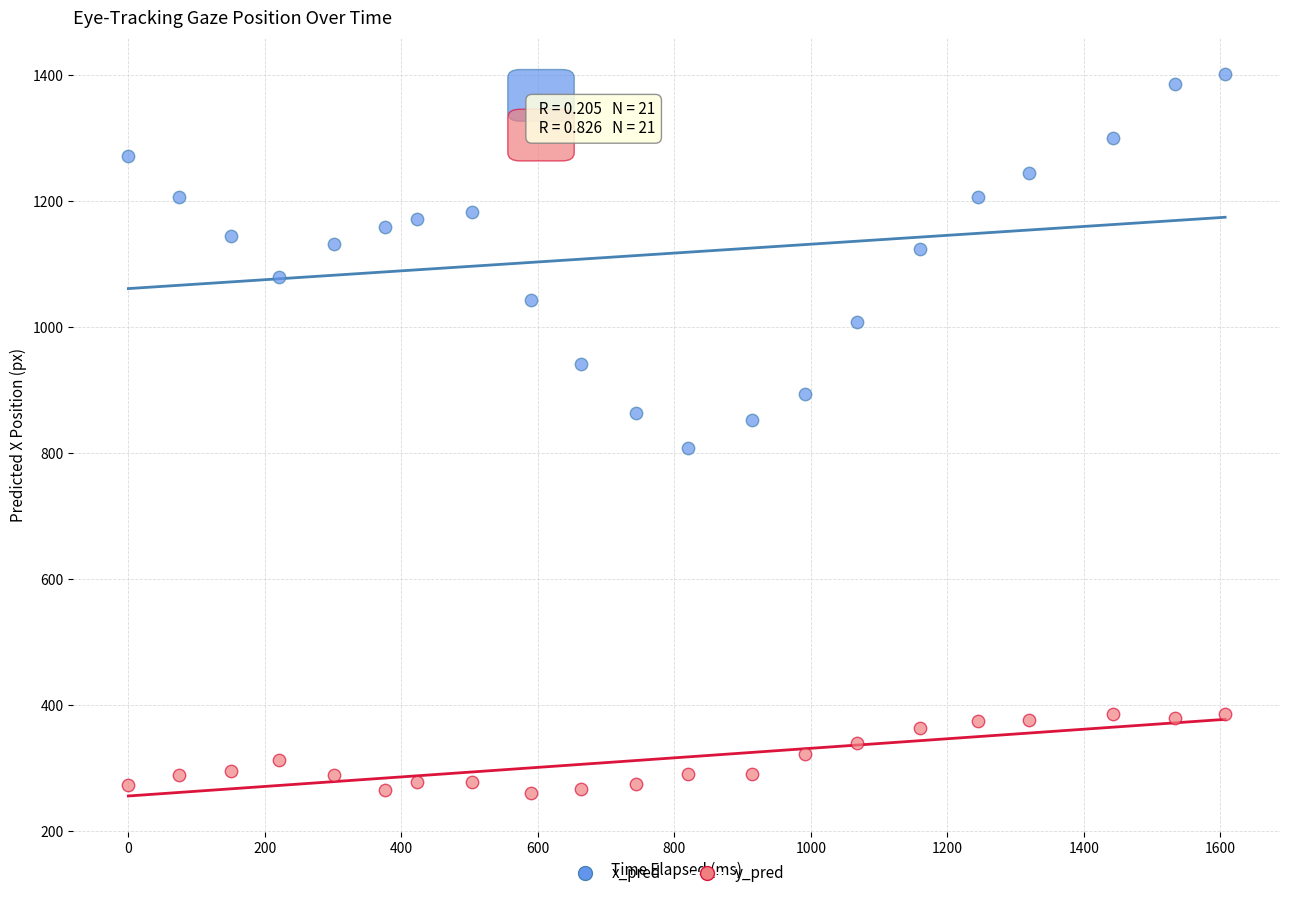

Which series has the widest spread of Y values?

x_pred